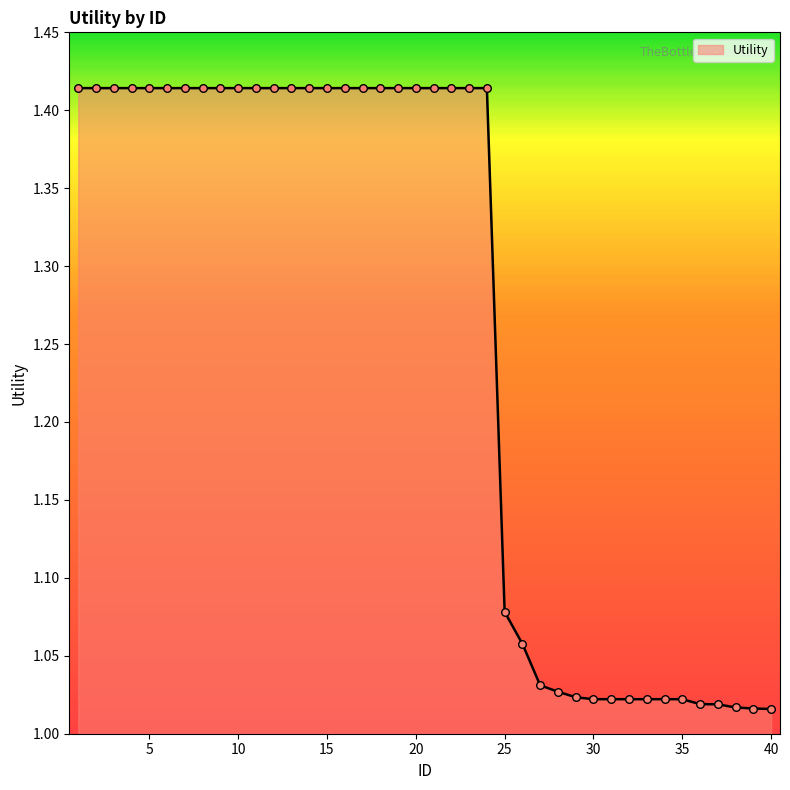

What is the difference between the maximum and minimum values?

0.4